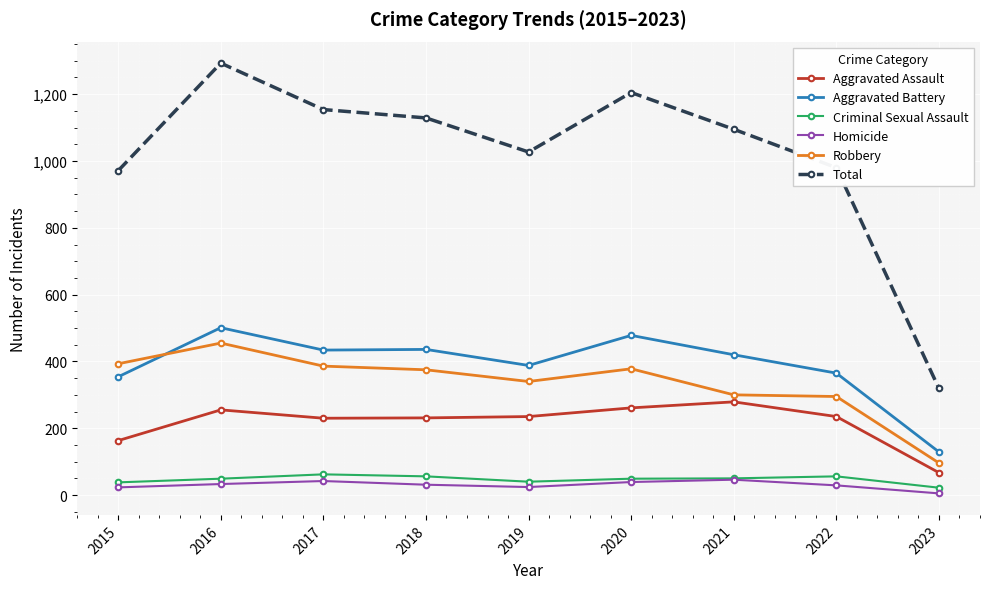

At which label does Total reach its peak?

2016